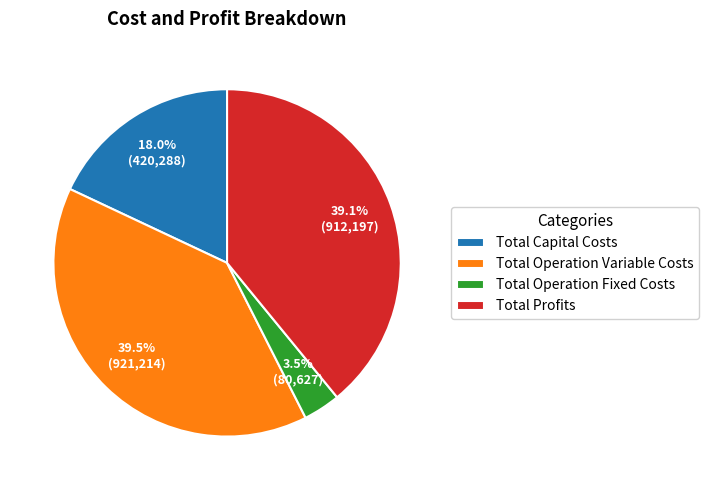

Is it true that Total Operation Fixed Costs is 17% of the pie?

False